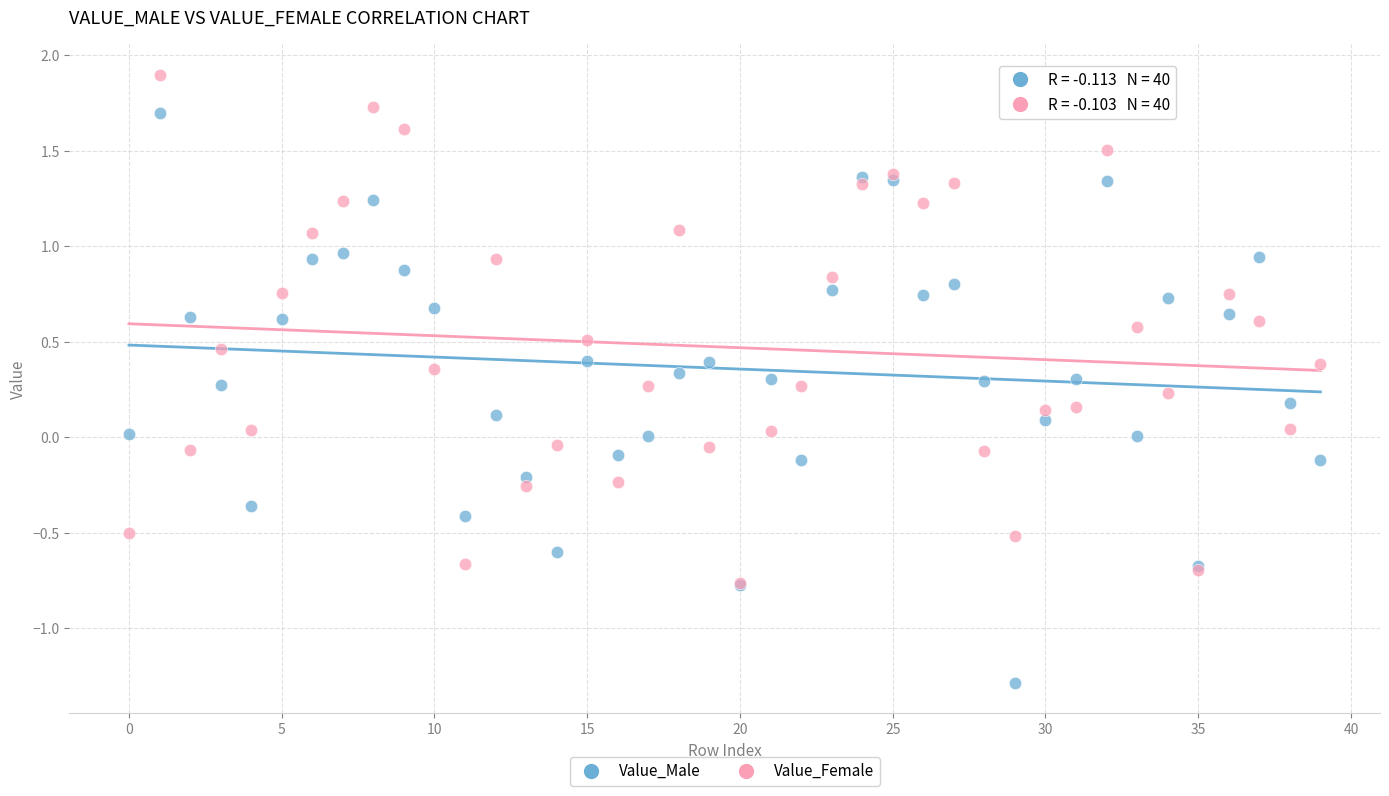

Which series has the largest Y range (max minus min)?

Value_Male